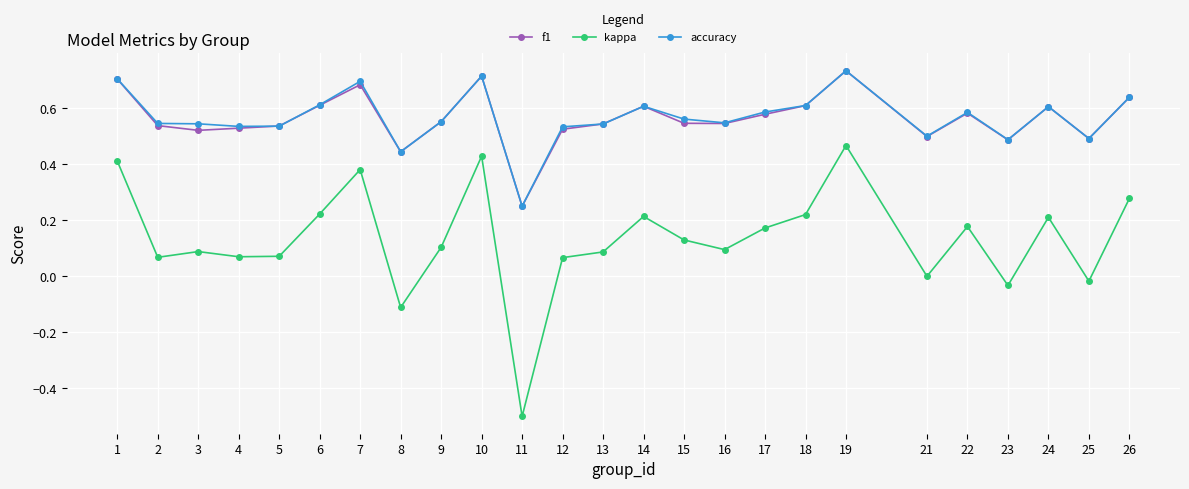

Count the number of categories in the chart.

25